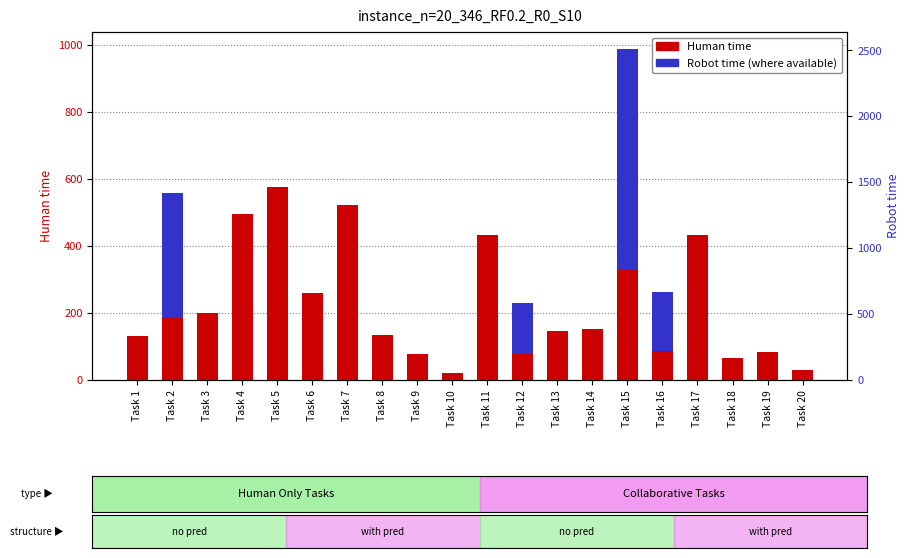

The Human time series shows 67 at Task 18. True or false?

True